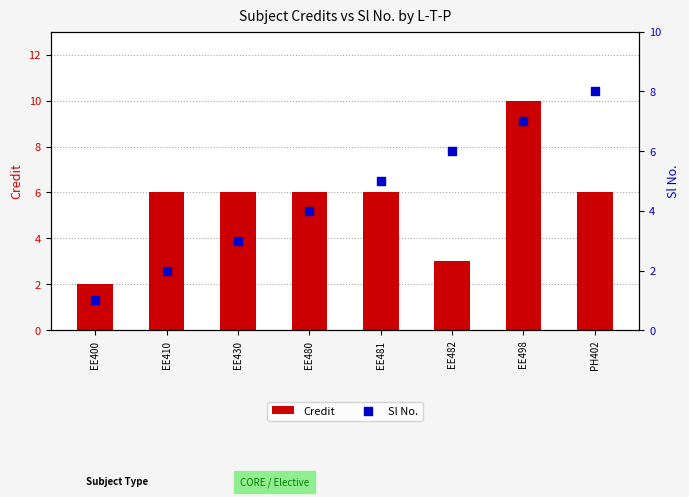

Which series contains the lowest Y value?

Sl No.